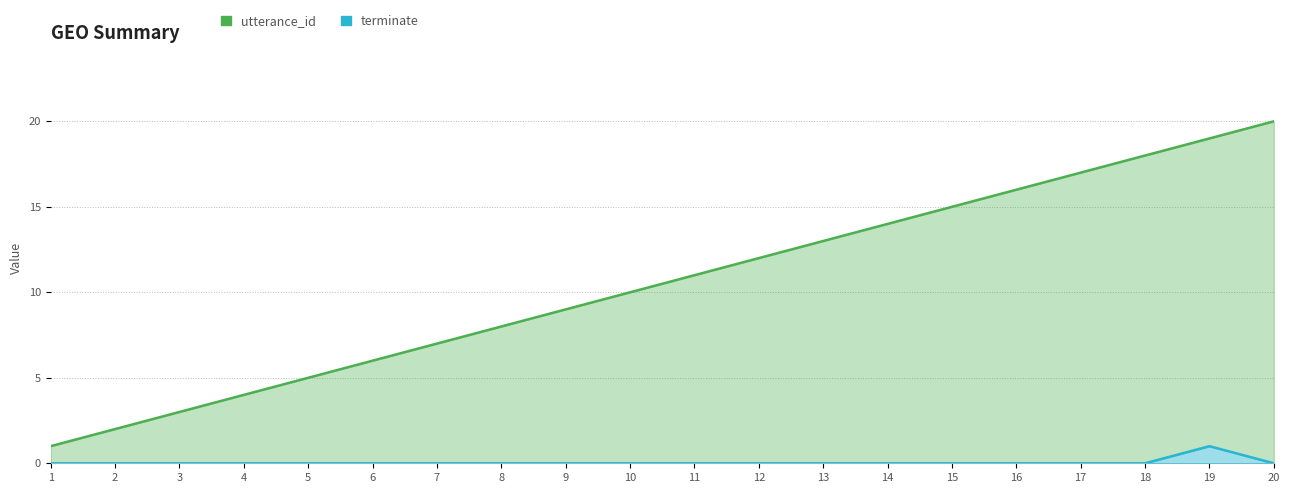

Reading left to right, what are all the values shown in this chart?

utterance_id: 1	2	3	4	5	6	7	8	9	10	11	12	13	14	15	16	17	18	19	20
terminate: 0	0	0	0	0	0	0	0	0	0	0	0	0	0	0	0	0	0	1	0